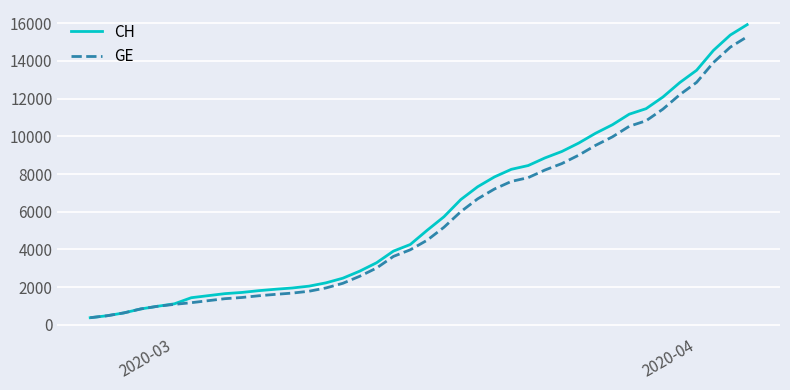

Which series has the widest spread of values?

CH